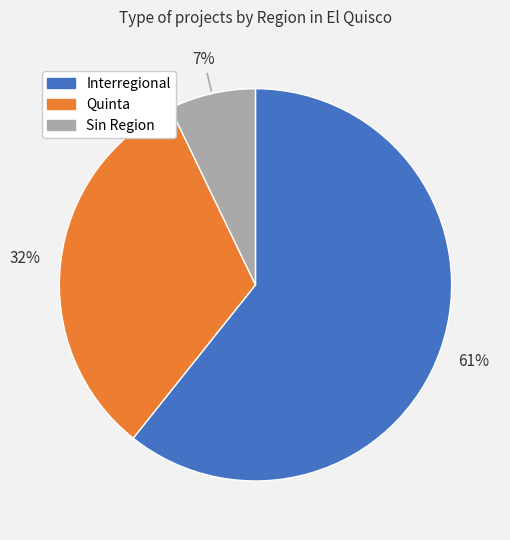

To the nearest percent, what is the difference between the largest and smallest slice percentages?

54%